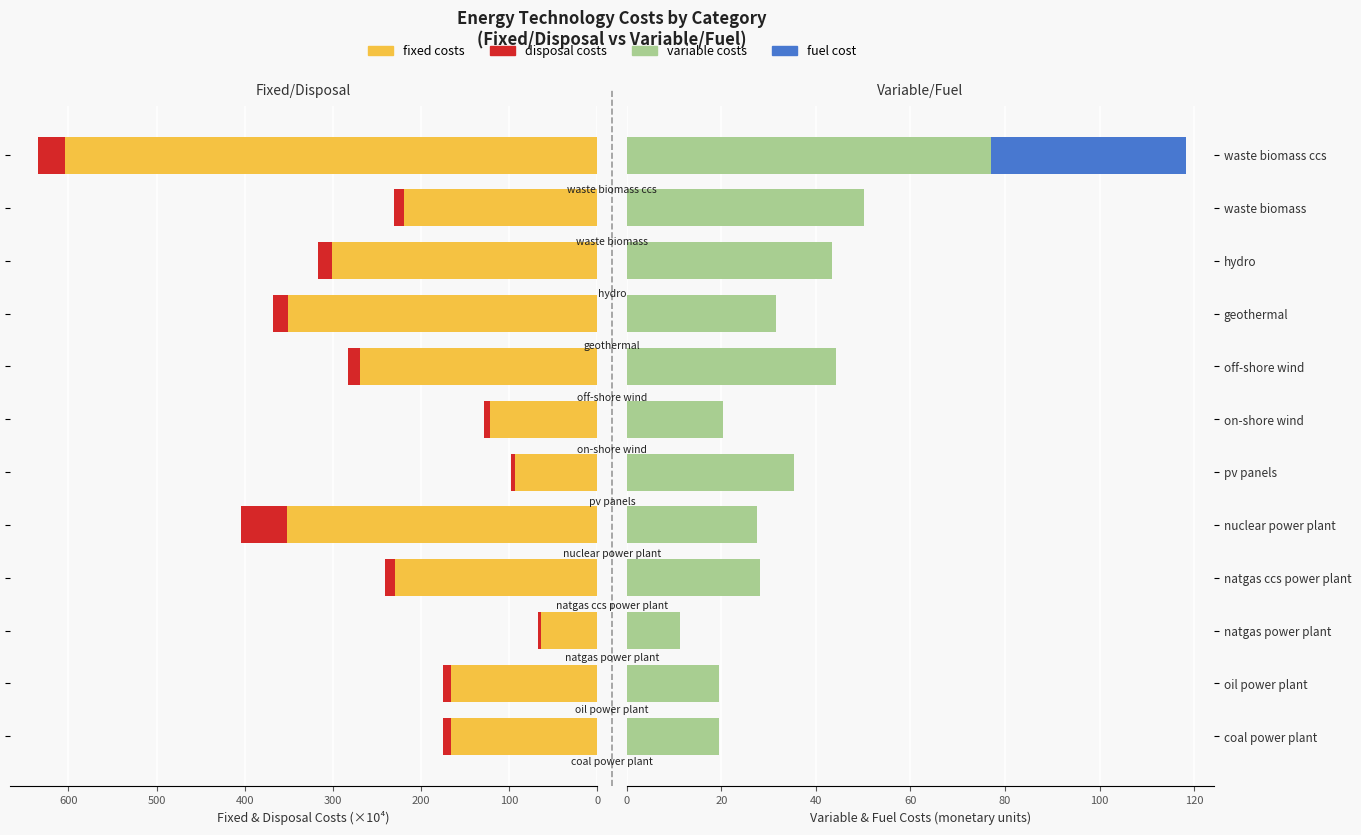

At how many categories does at least one series exceed 484?

1